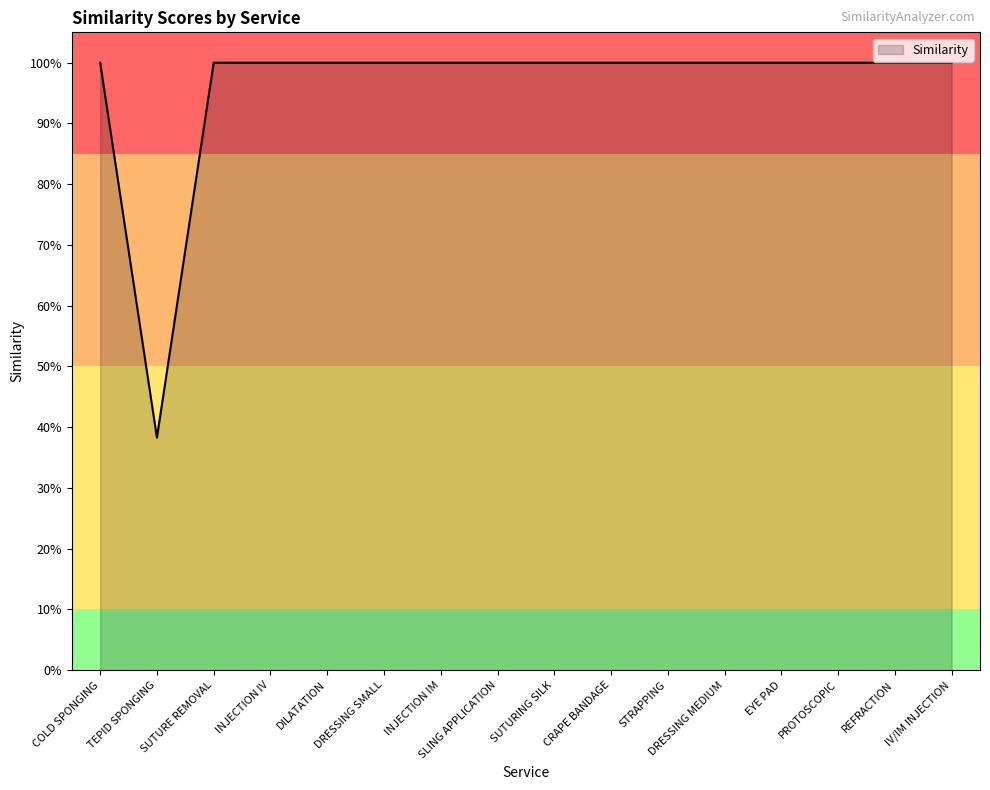

The chart shows a value of 1.0 at INJECTION IV. True or false?

True